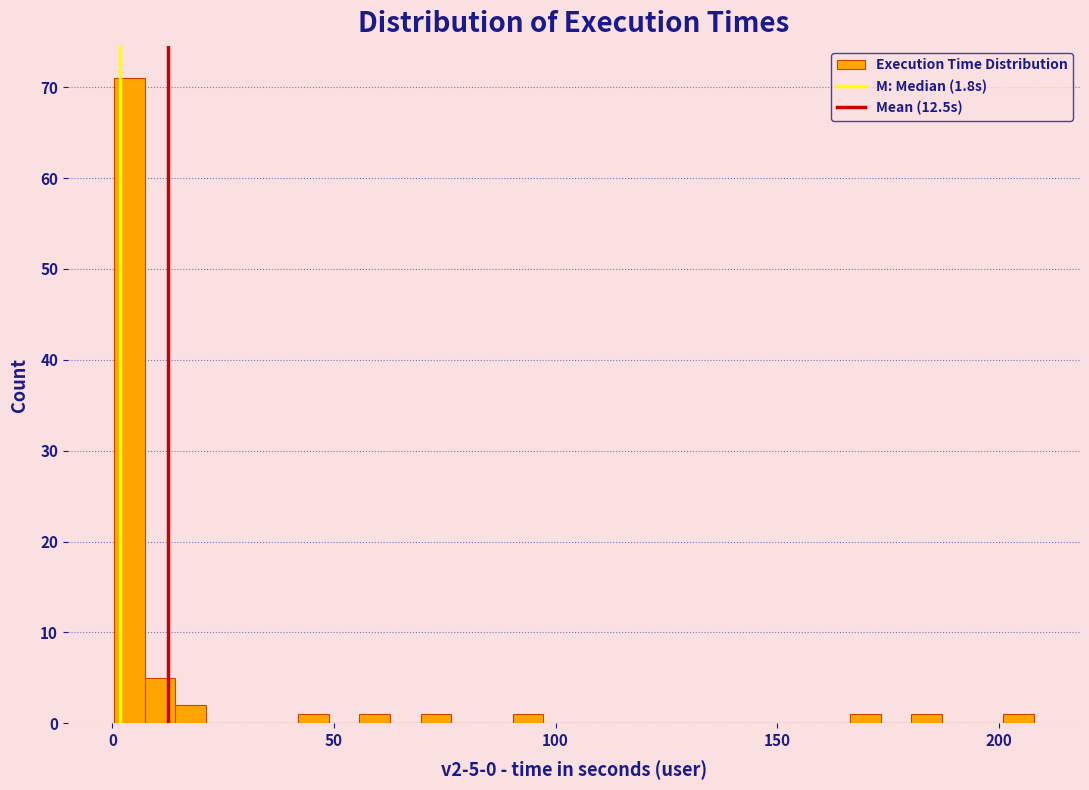

Around what value on the x-axis is the tallest bar? Give the approximate position of its centre, as read against the axis.

5